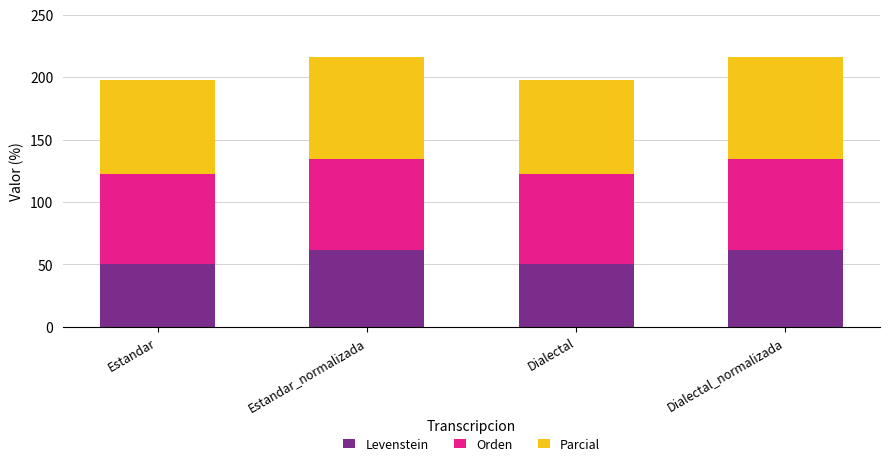

Does the chart contain stacked bars?

Yes